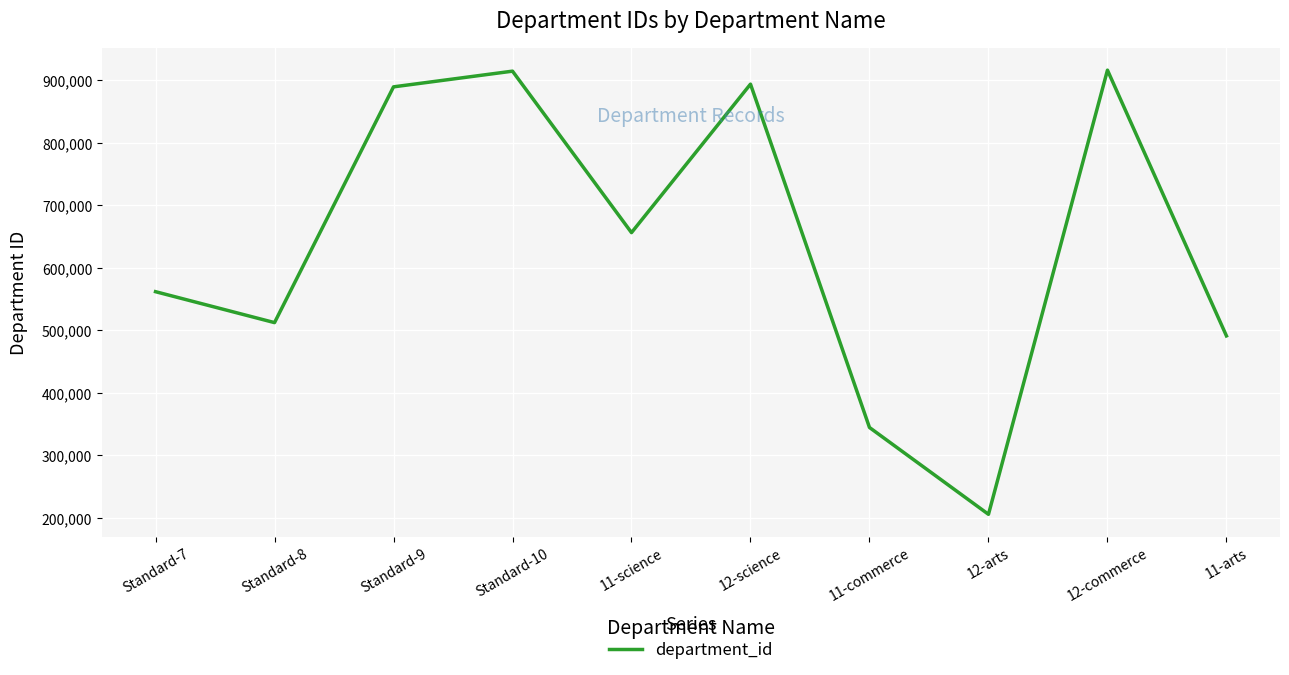

What value does the data have at 11-arts?

491095